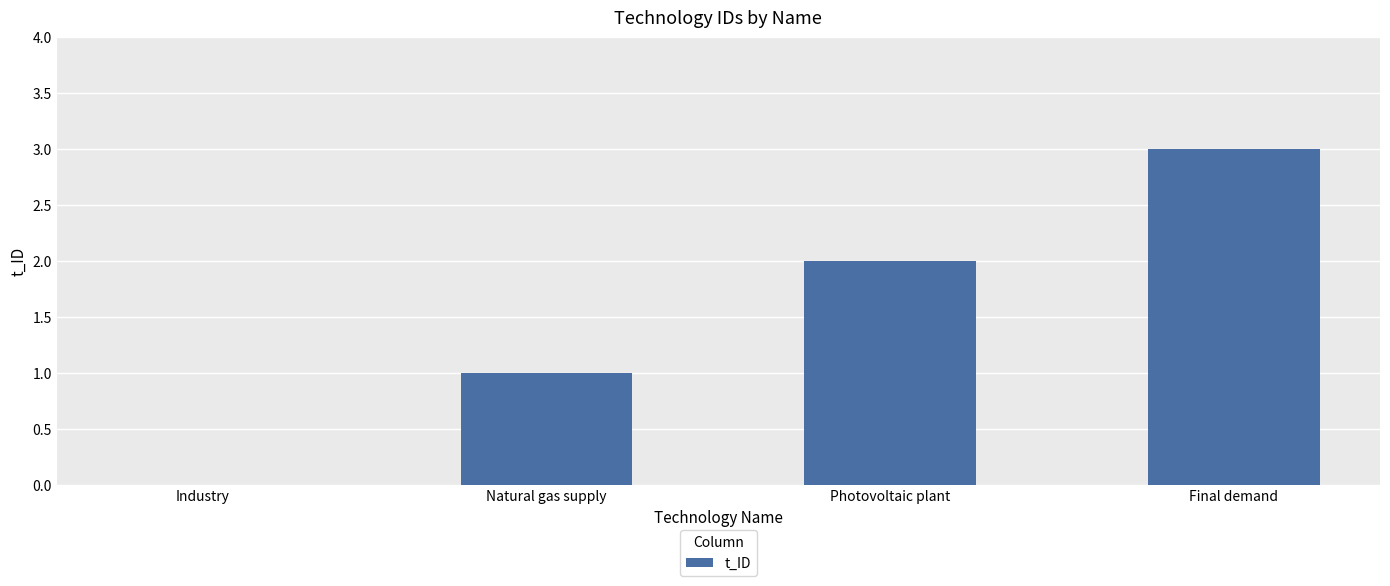

Reading right to left, list all the values displayed in this chart.

Final demand=3	Photovoltaic plant=2	Natural gas supply=1	Industry=0